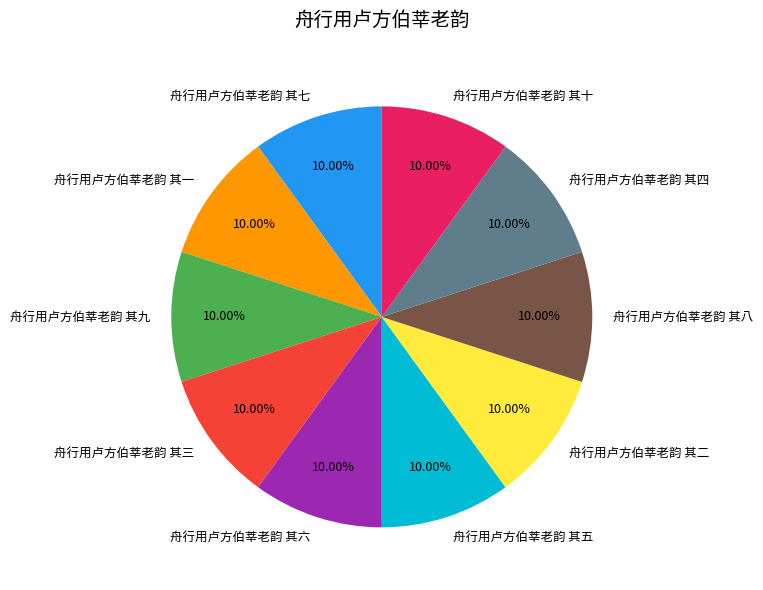

Is it true that 舟行用卢方伯莘老韵 其八 is 10% of the pie?

True